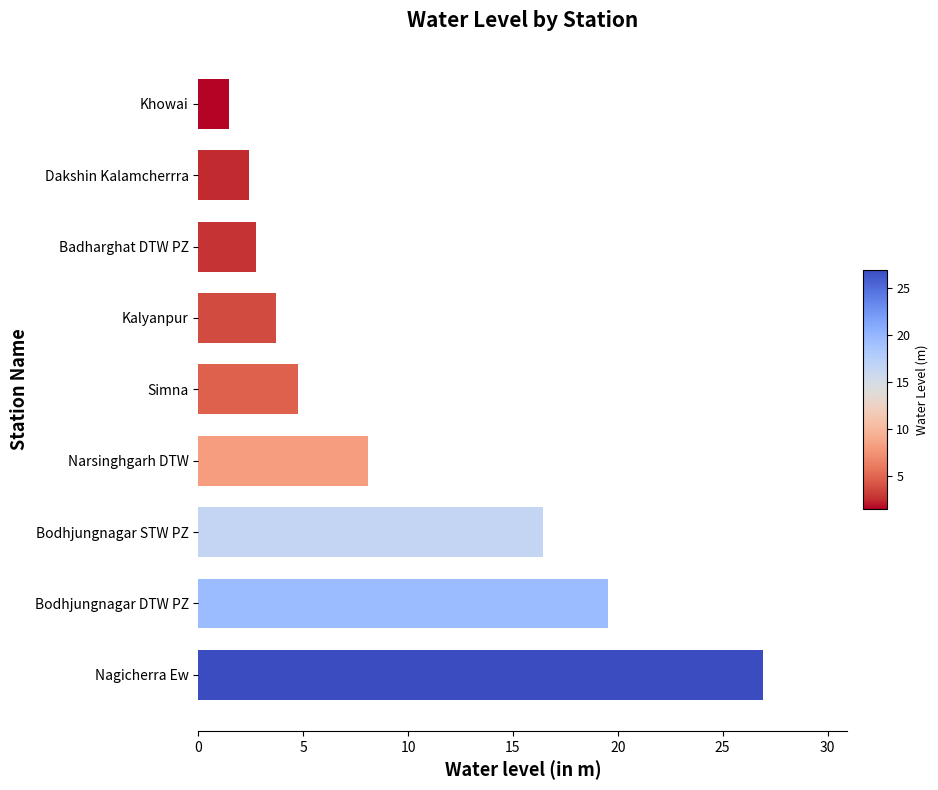

Which has a higher value, Bodhjungnagar DTW PZ or Kalyanpur?

Bodhjungnagar DTW PZ